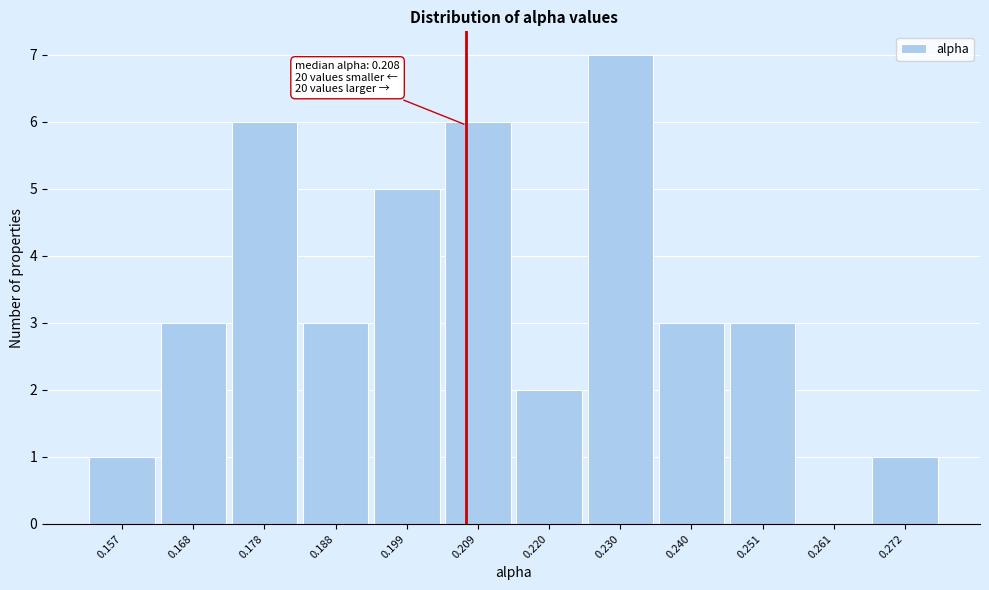

Which range on the x-axis has the tallest bar?

0.224 to 0.236